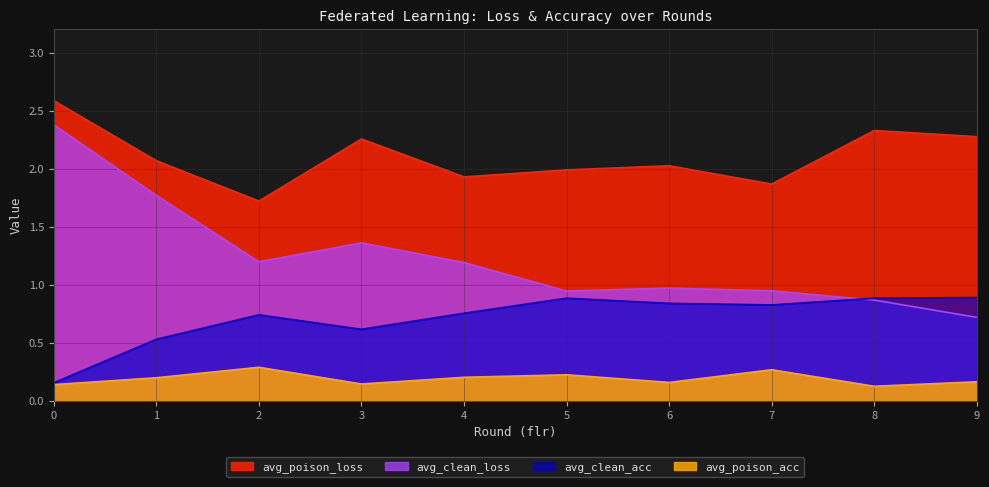

Count the avg_clean_acc values in the range 0 to 1.

10